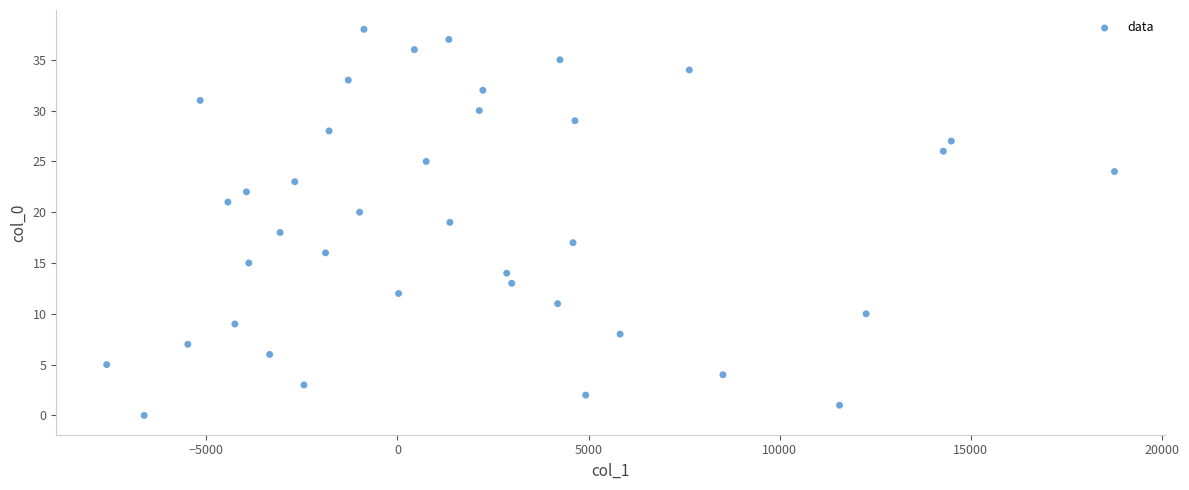

What is the range of Y values (max minus min)?

38